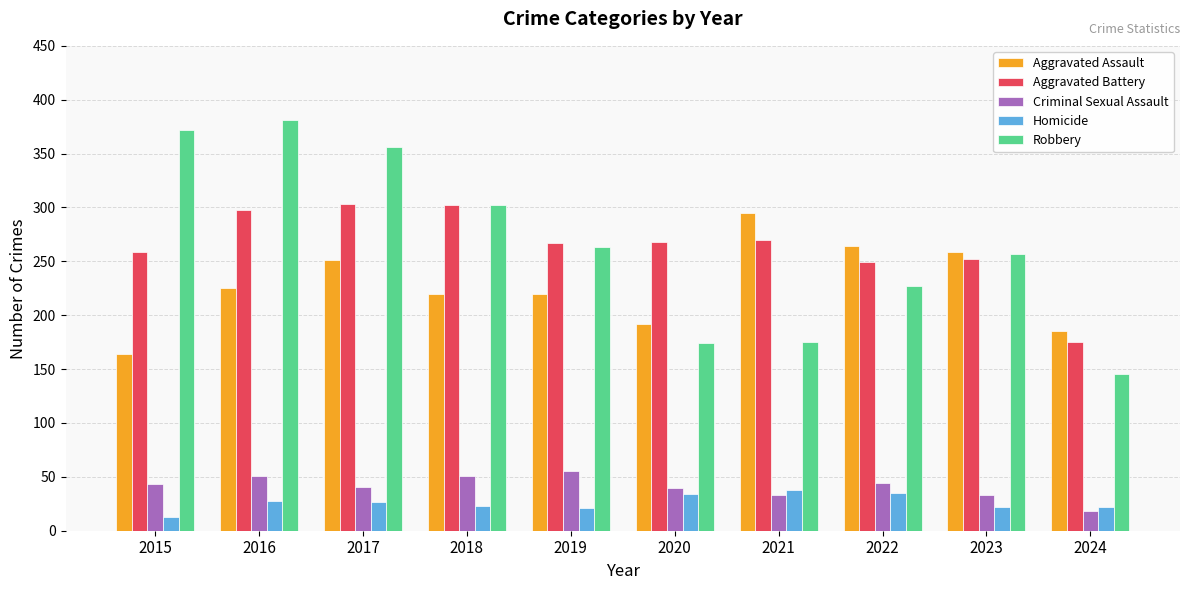

Read the Criminal Sexual Assault value at 2021, to the nearest 5.

35